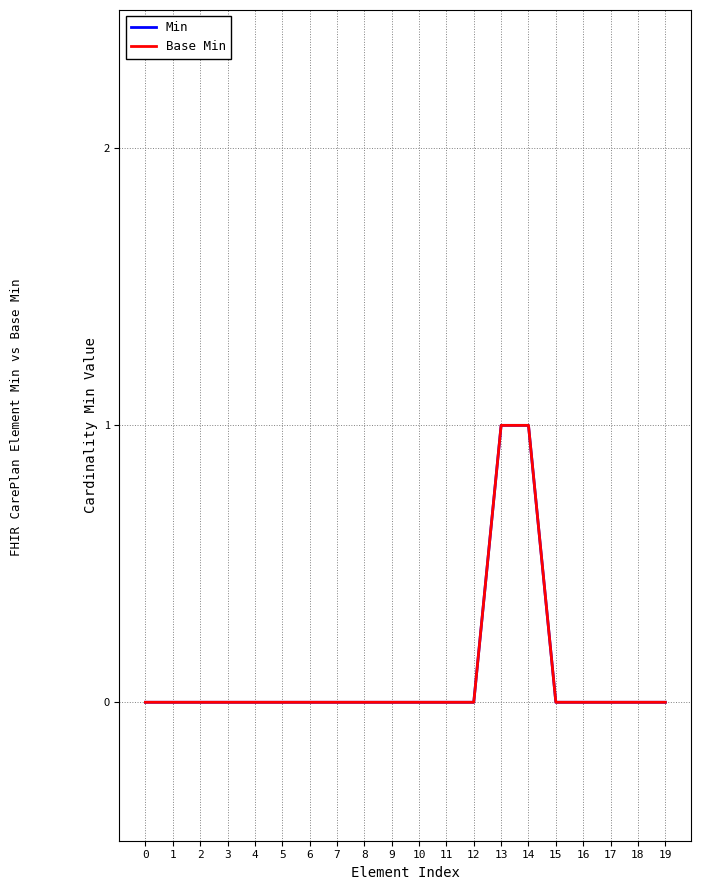

Does the chart have visible grid lines?

Yes